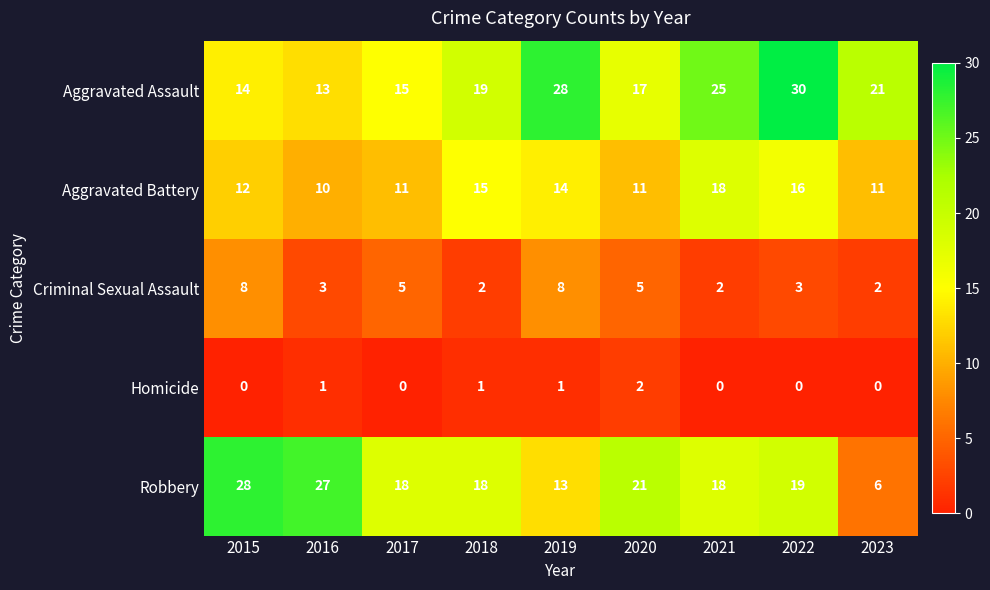

How many values in Homicide are above zero?

4